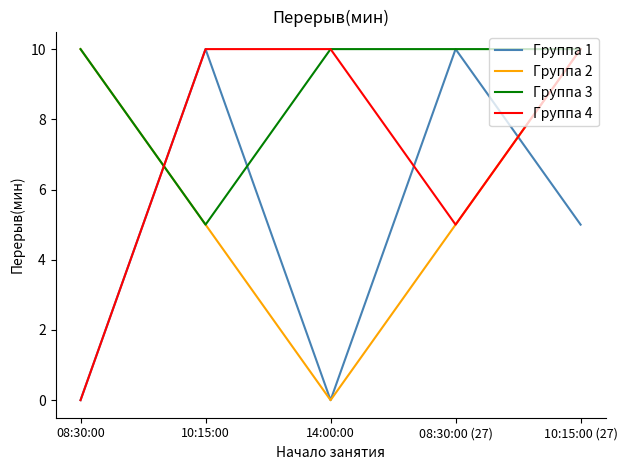

What is the total value across all series at 10:15:00?

30